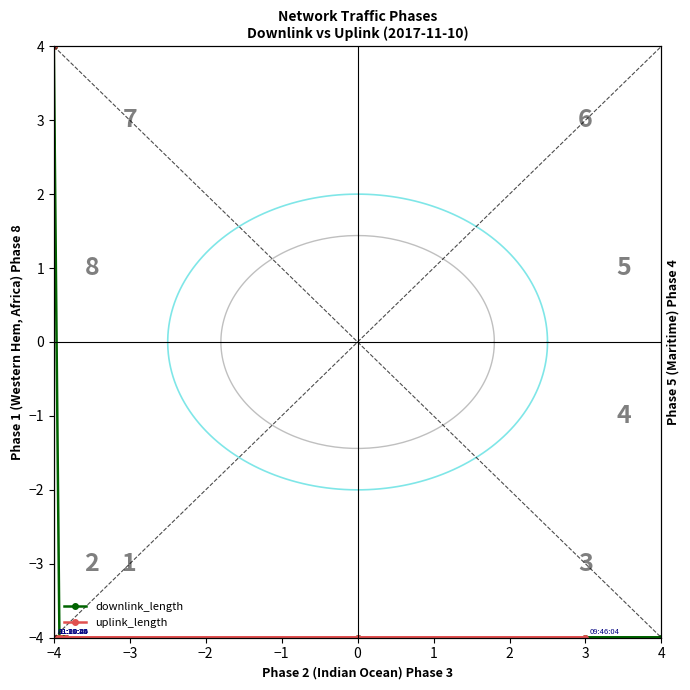

At which category does the data reach its first local valley?

09:46:04